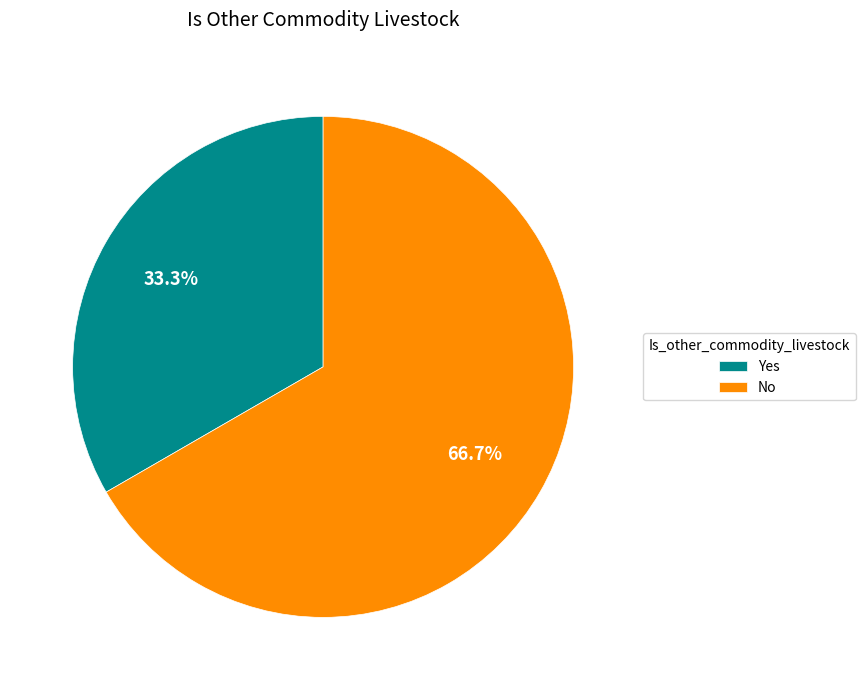

What is the ratio of the value at Yes to the value at No?

0.5